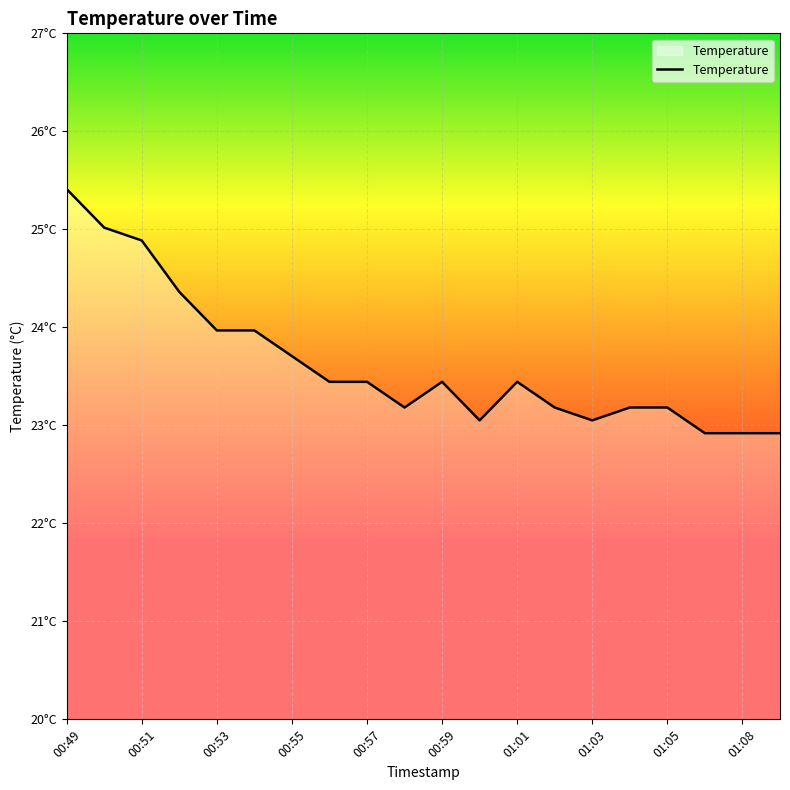

List the labels in order of value, smallest first.

01:06, 01:08, 01:09, 01:00, 01:03, 00:58, 01:02, 01:04, 01:05, 00:56, 00:57, 00:59, 01:01, 00:55, 00:53, 00:54, 00:52, 00:51, 00:50, 00:49